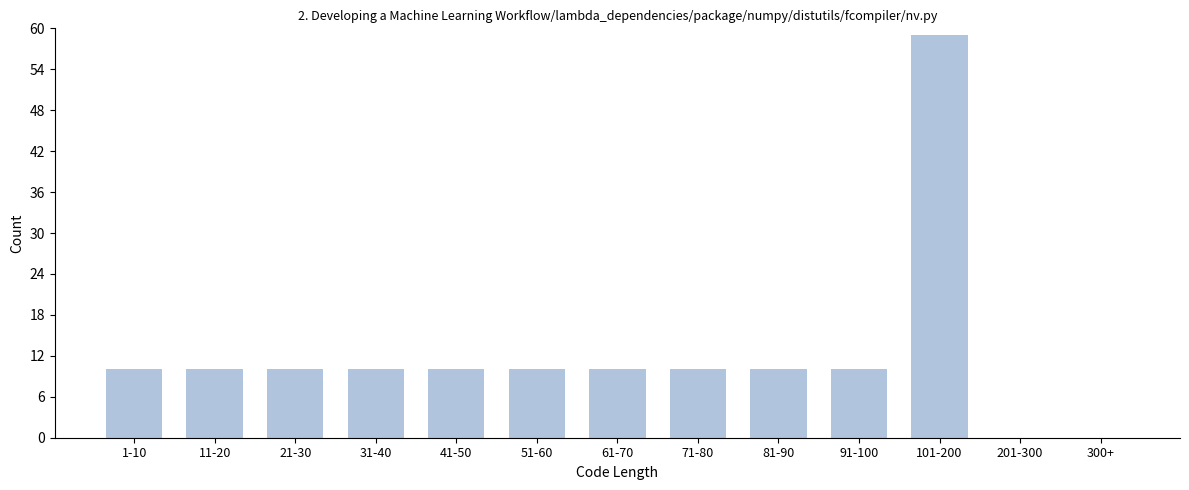

Reading right to left, list all the values displayed in this chart.

300+=0	201-300=0	101-200=59	91-100=10	81-90=10	71-80=10	61-70=10	51-60=10	41-50=10	31-40=10	21-30=10	11-20=10	1-10=10